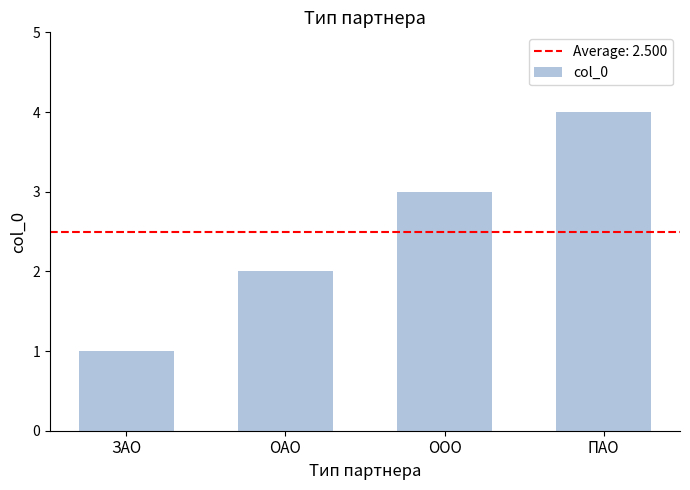

Is it true that the value at ОАО is 2?

True